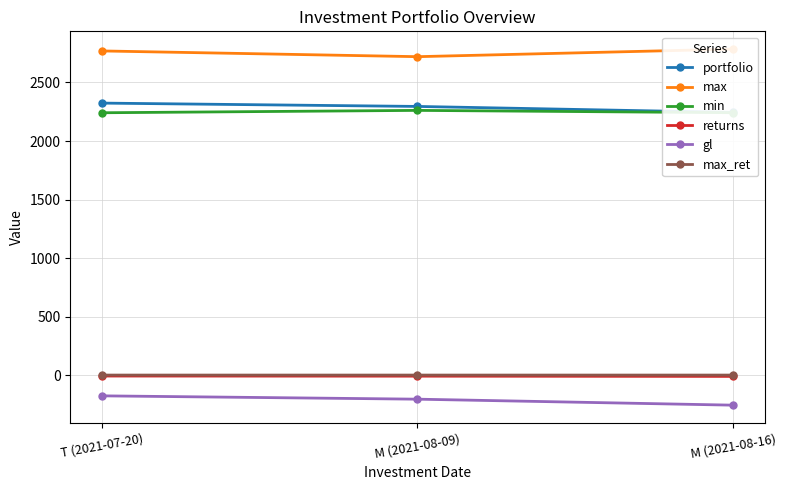

What is the average value of the min series?

2248.2